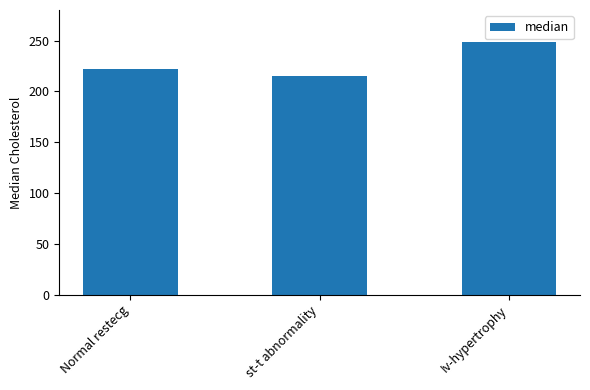

What is the label of the 1st bar from the right?

Iv-hypertrophy